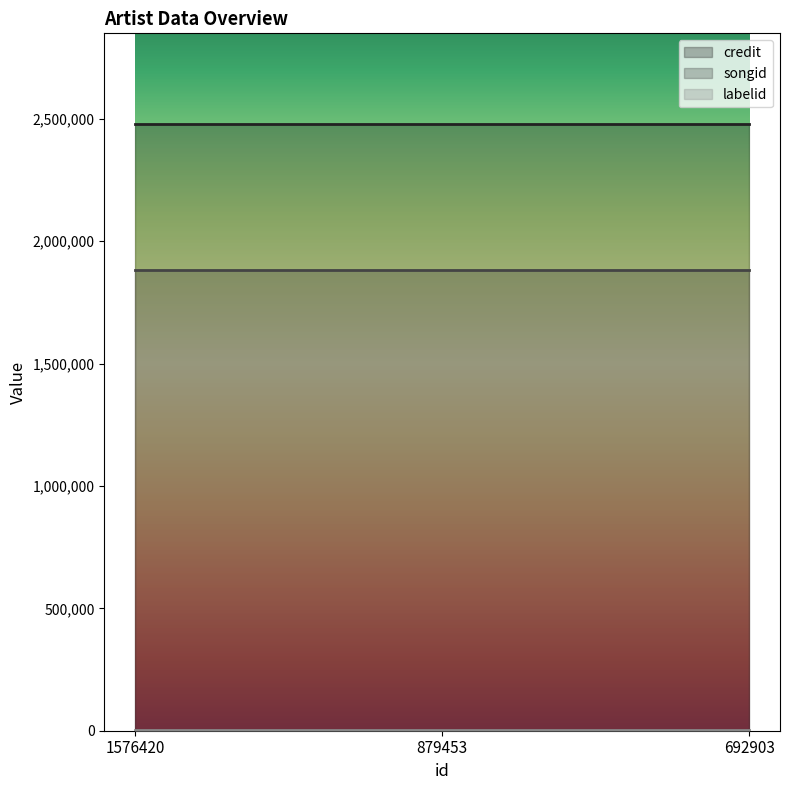

What value does the credit series have at 879453?

2477595